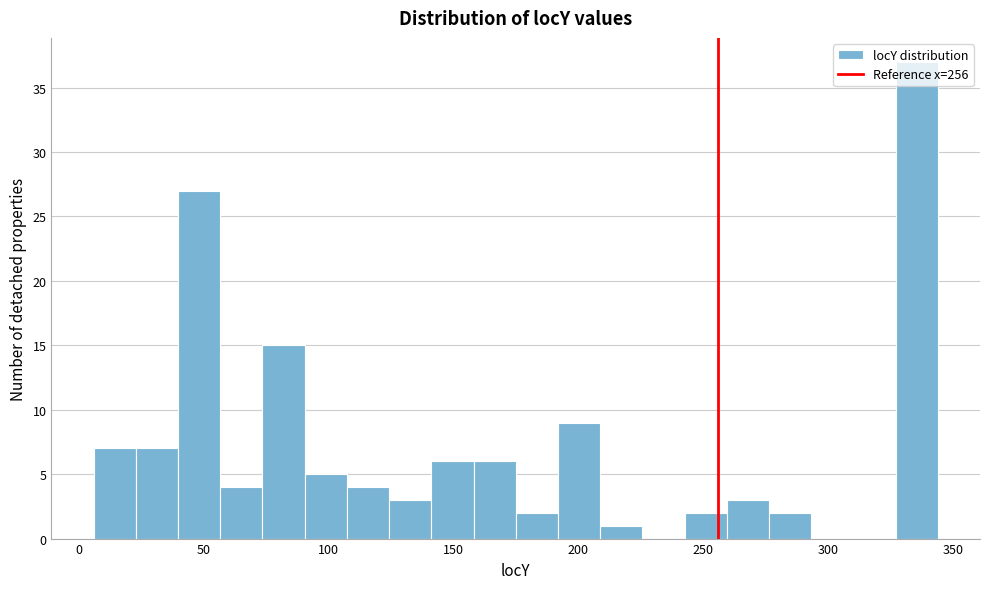

Read against the x-axis, roughly where is the centre of the tallest bar?

335